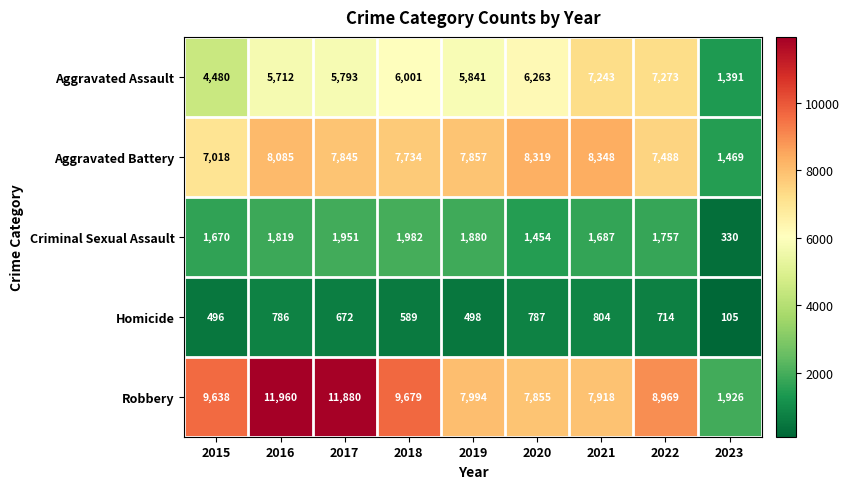

Which category has the lowest value across all series?

2023